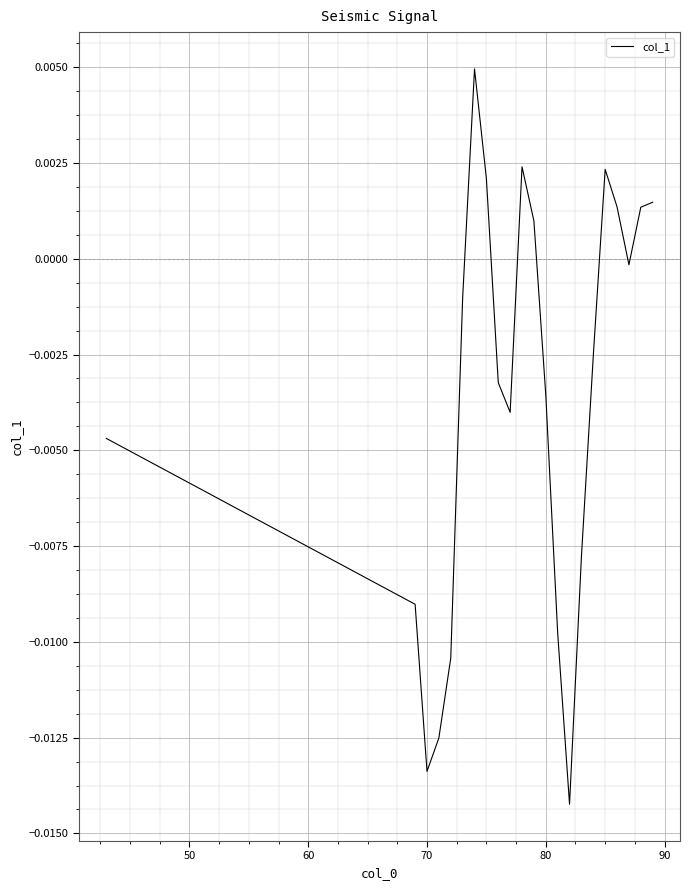

What is the sum of all values?

-0.1